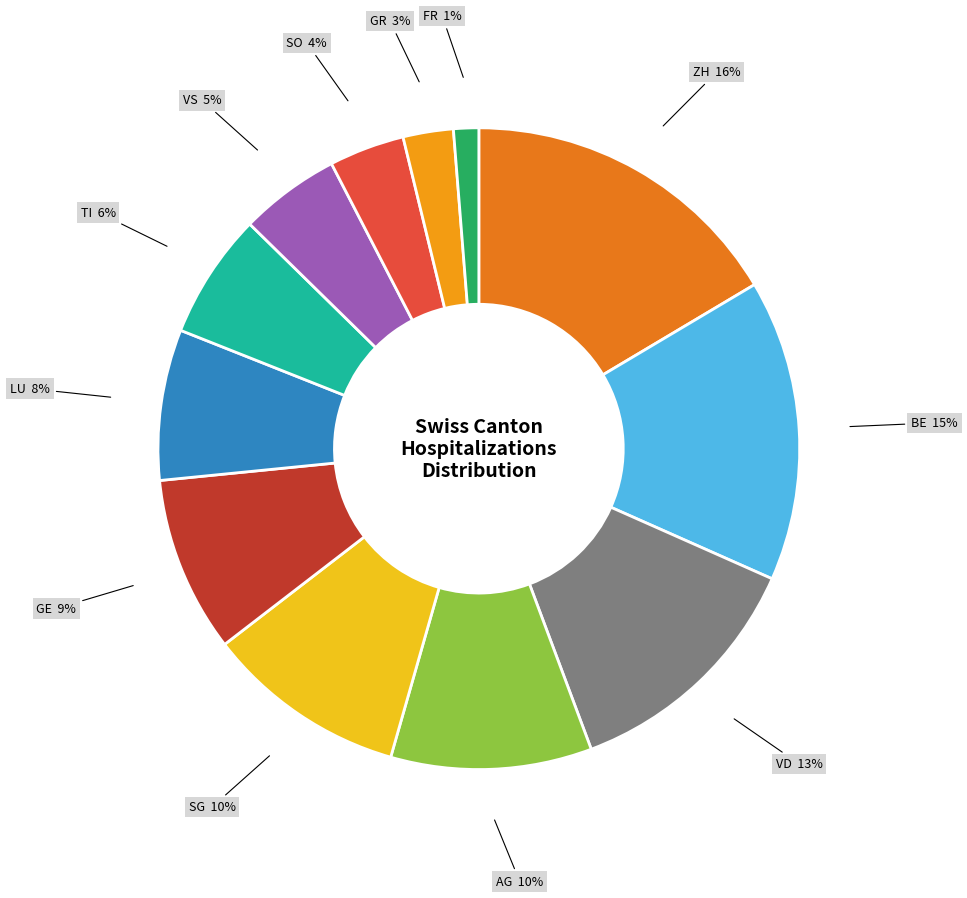

To the nearest percent, what percentage of the pie is BE?

15%